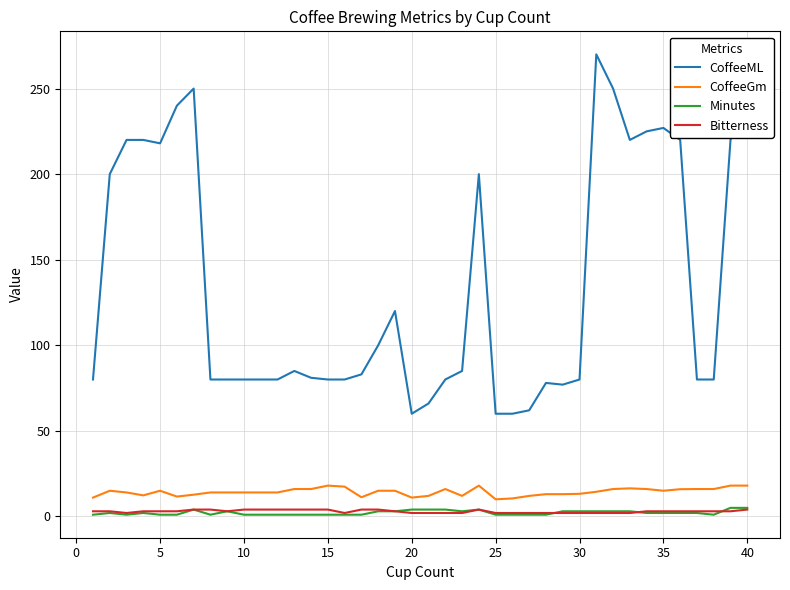

Which series has the largest total across all categories?

CoffeeML